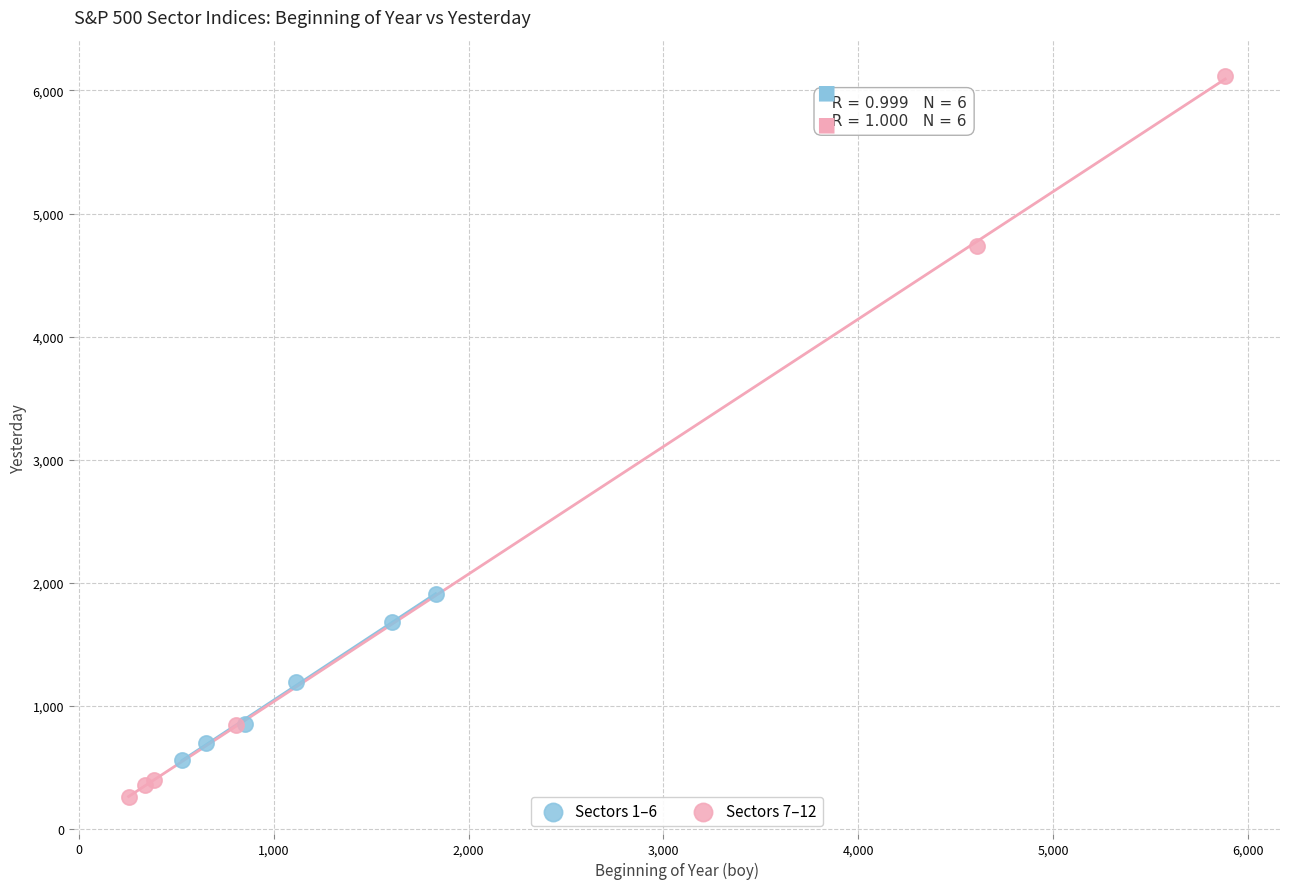

Which series reaches the maximum Y coordinate?

Sectors 7–12